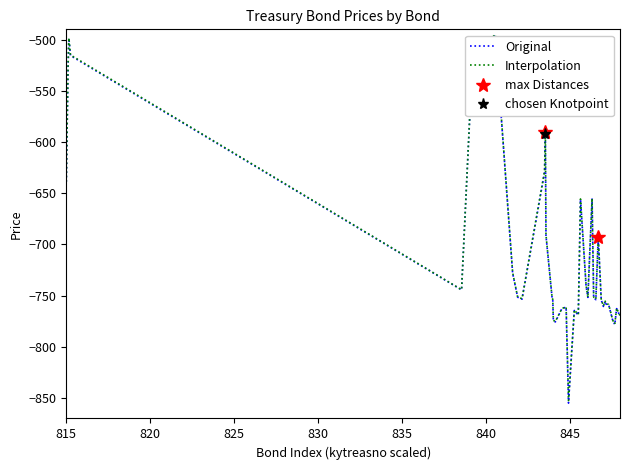

What is the highest value of the Interpolation series?

-495.0